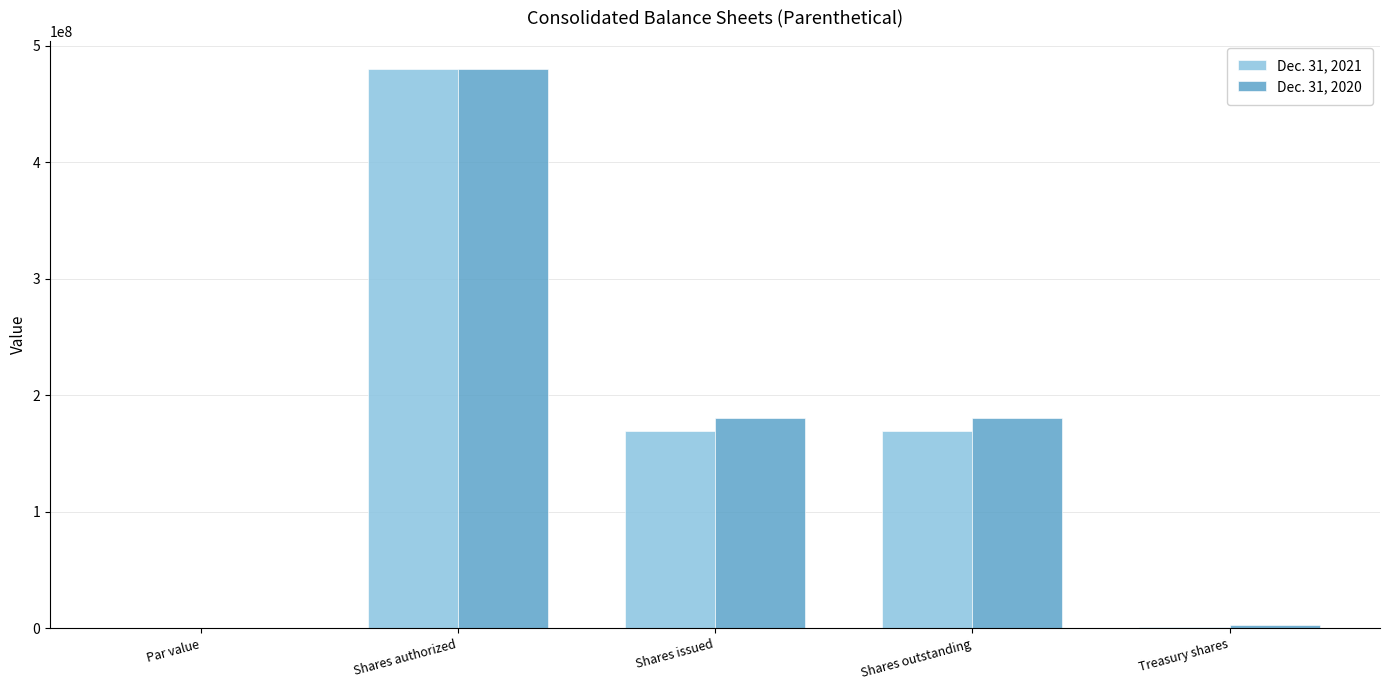

Which category has the highest value in the Dec. 31, 2021 series?

Shares authorized